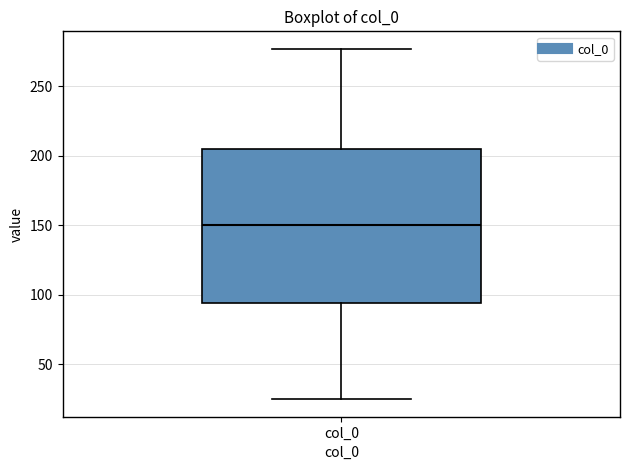

Transcribe this box plot: give where the median line is, the range the box spans, and where the two whiskers end, as read against the y-axis. The values are not printed on the chart, so give them approximately, as read against the axis.

median 150, box 95 to 205, whiskers 25 to 275